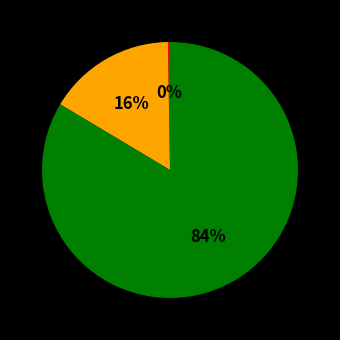

Does any single category account for the majority?

Yes